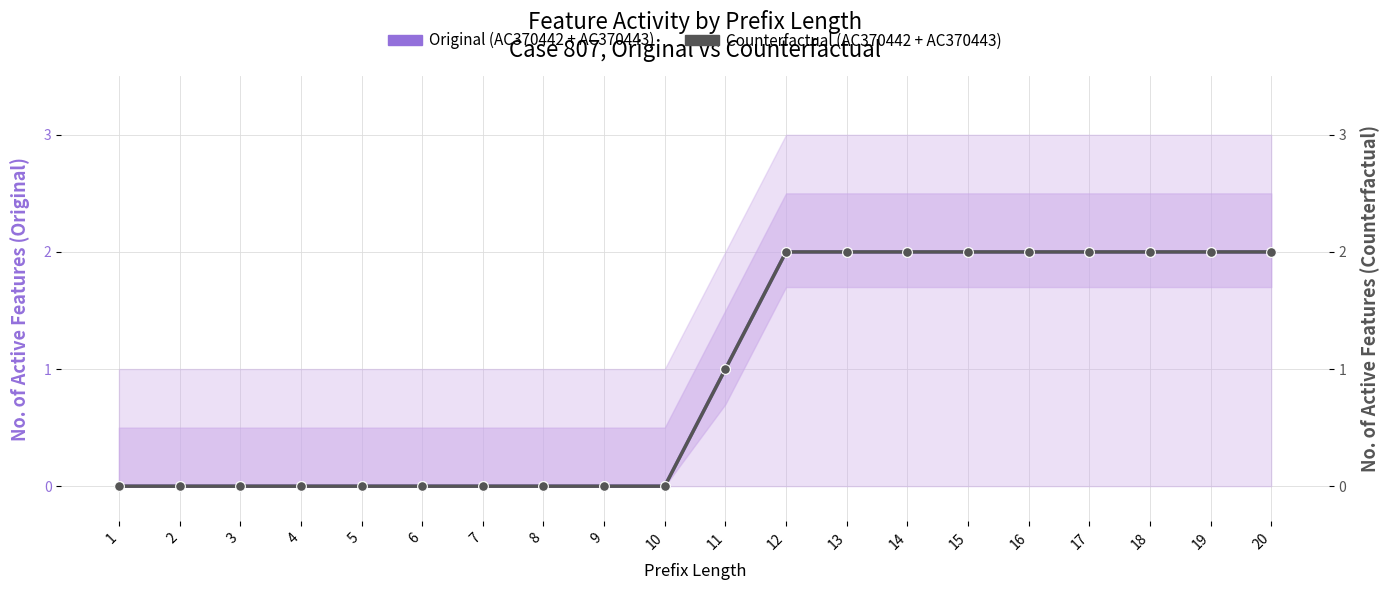

Does the chart display data point markers on the line(s)?

Yes